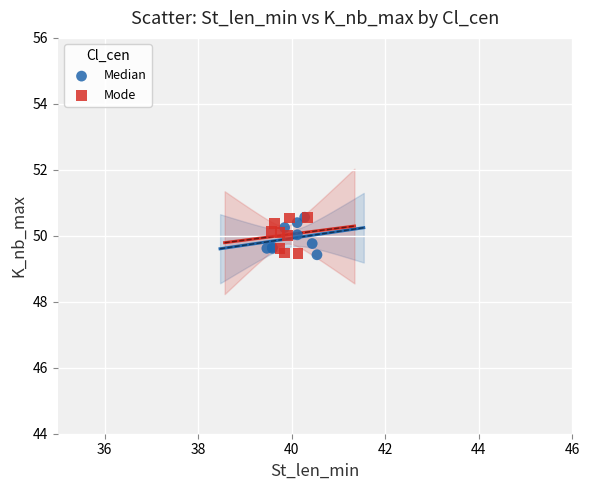

What are all the series names shown in the legend?

Median, Mode